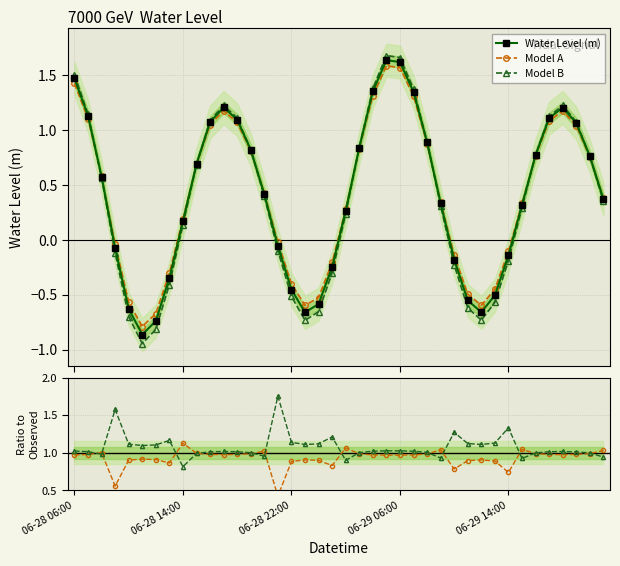

Rank the series at 19 from lowest to highest value.

Model B, Water Level (m), Model A, Model A / Obs, Model B / Obs